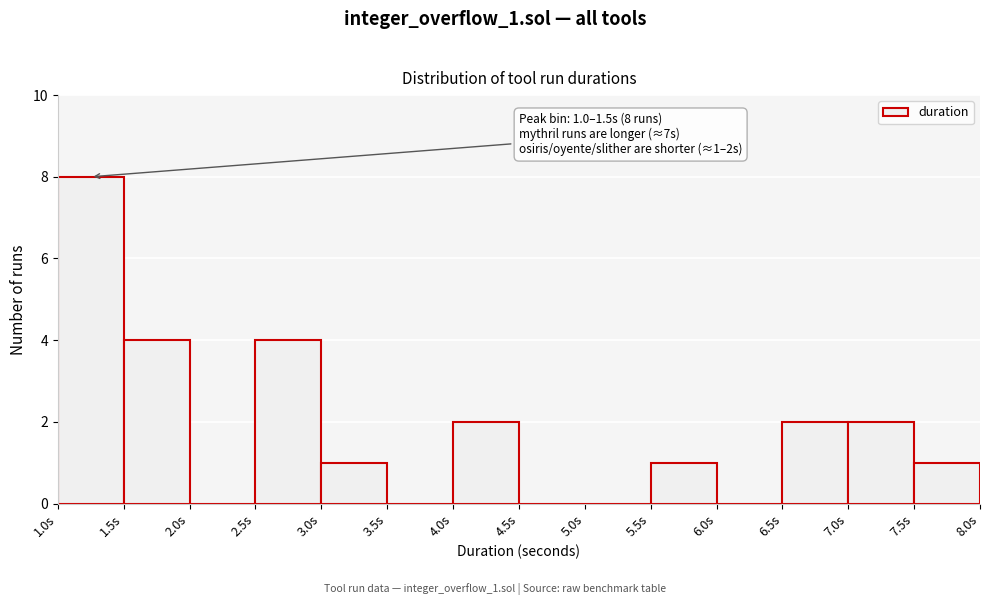

Which range on the x-axis has the tallest bar?

1.0 to 1.5